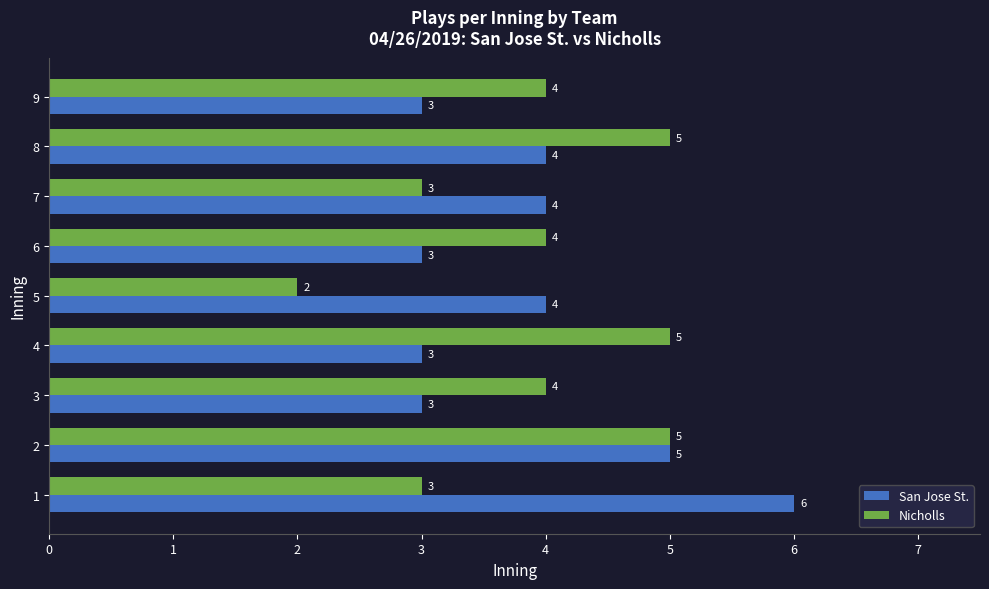

How many values in the San Jose St. series are below 4?

4